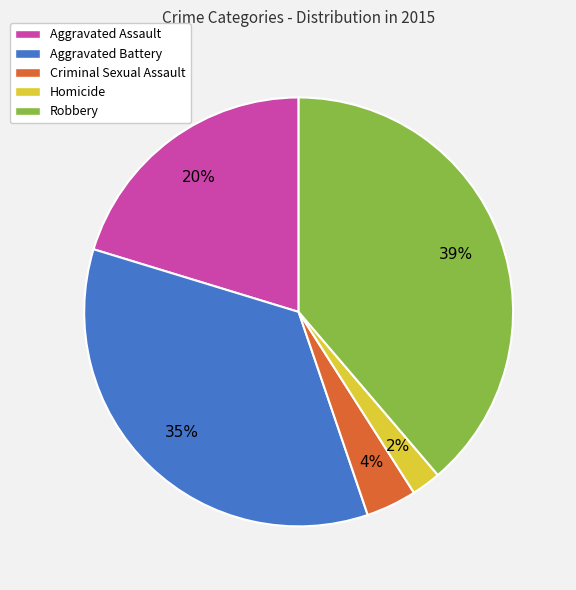

What percentage is the Homicide slice, to the nearest percent?

2%